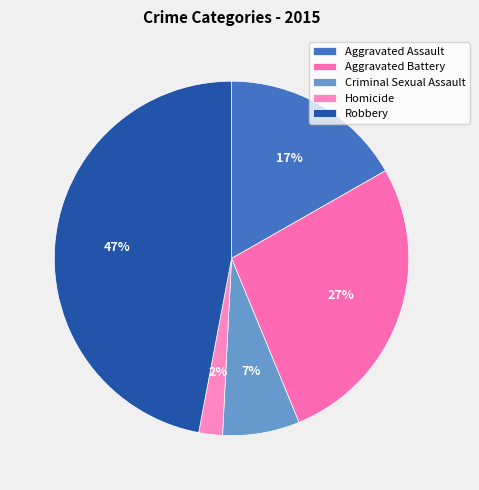

Is it true that Criminal Sexual Assault is 1% of the pie?

False